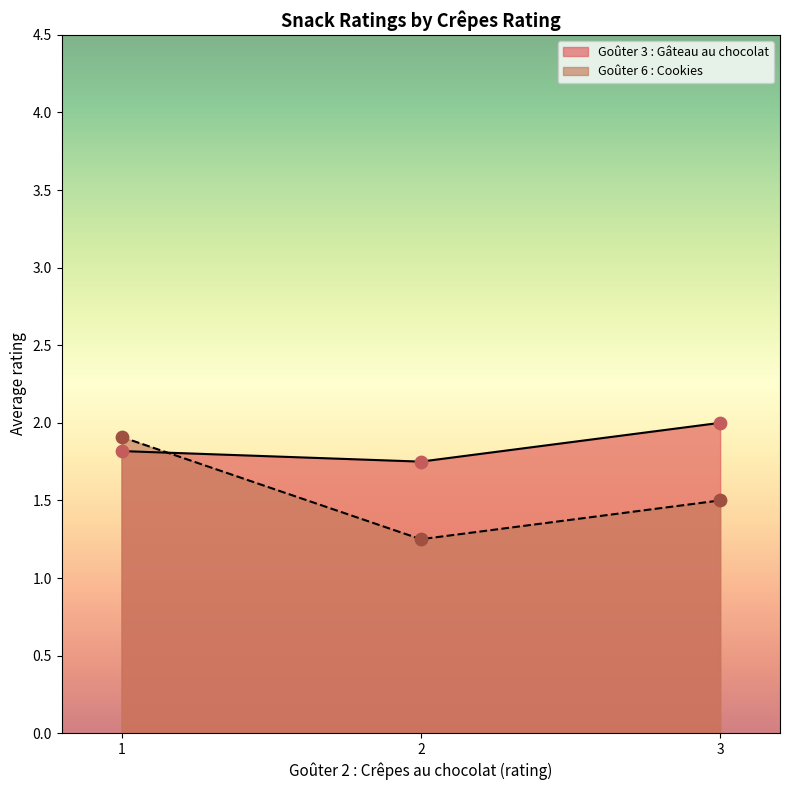

Which series has the largest range (max minus min)?

Goûter 6 : Cookies